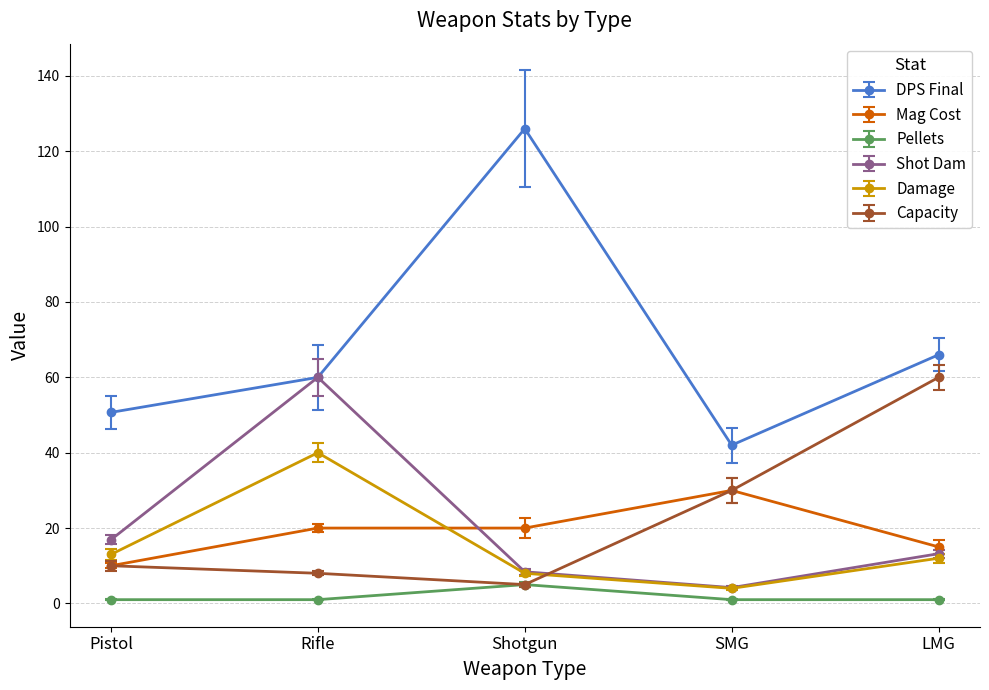

At which label is Shot Dam closest to 32?

Pistol